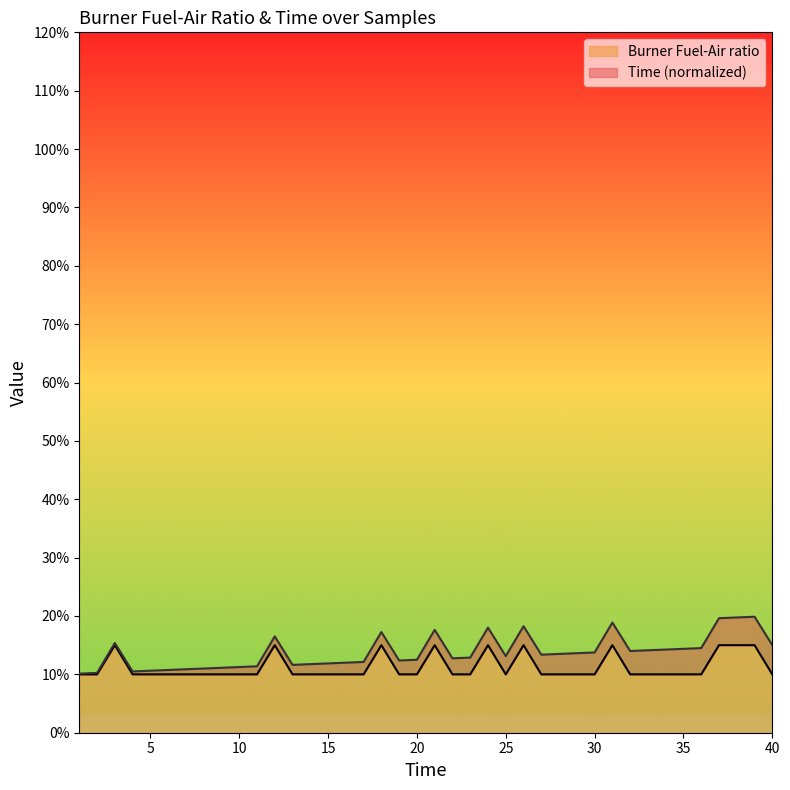

The chart shows a value of 0.3 at 12. True or false?

False